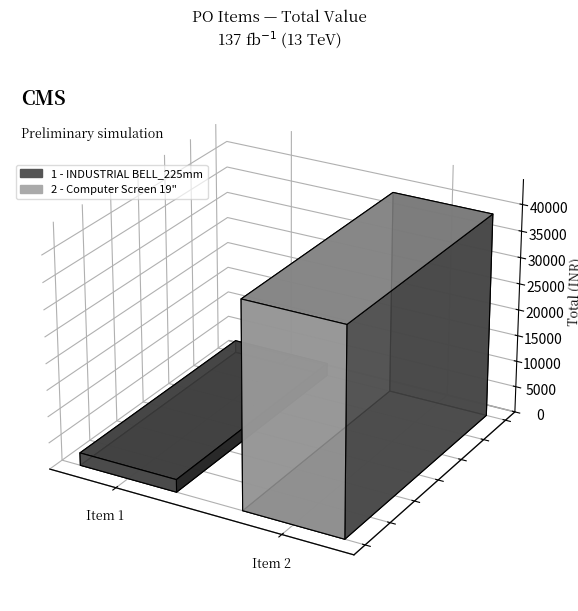

Is it true that the value at 2 - Computer Screen 19" is 58885?

False